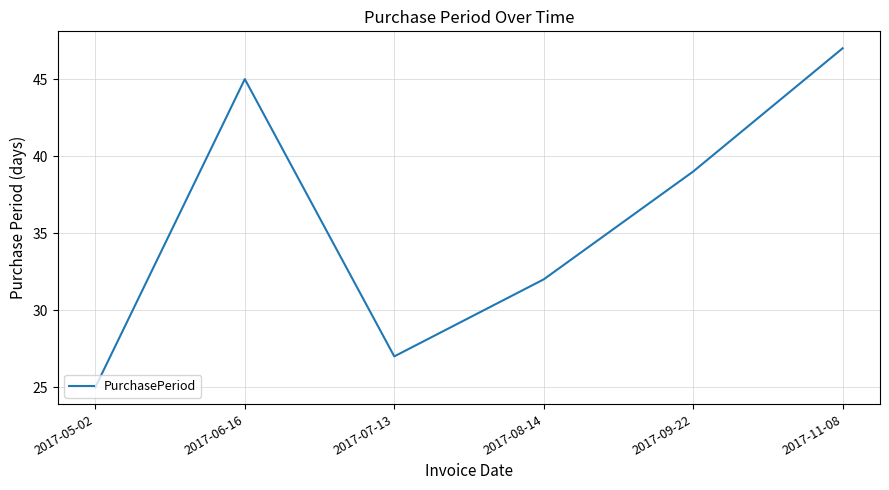

How many lines are shown in the chart?

1